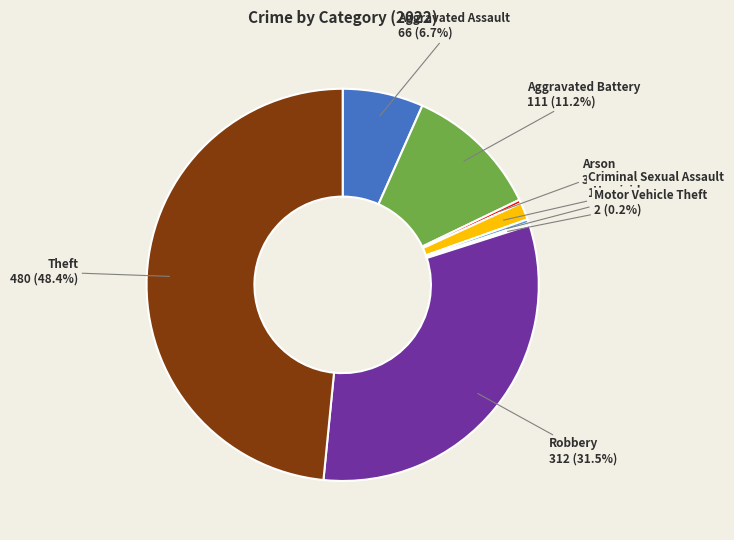

Is there any slice that represents more than half of the pie?

No